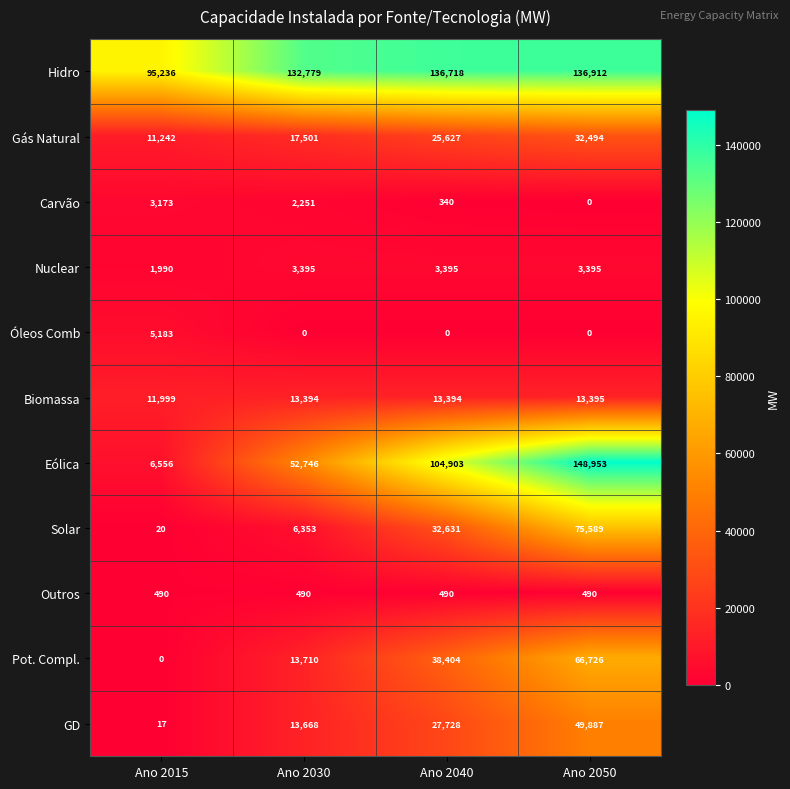

What is the average value of the Nuclear series?

3044